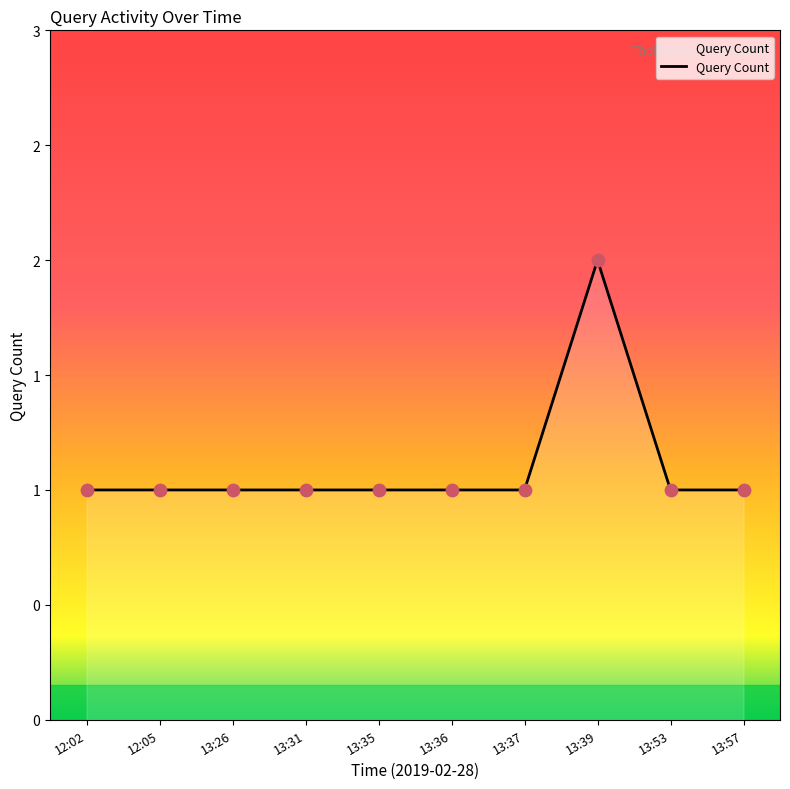

What is the ratio of the value at 13:57 to the value at 12:05?

1.0